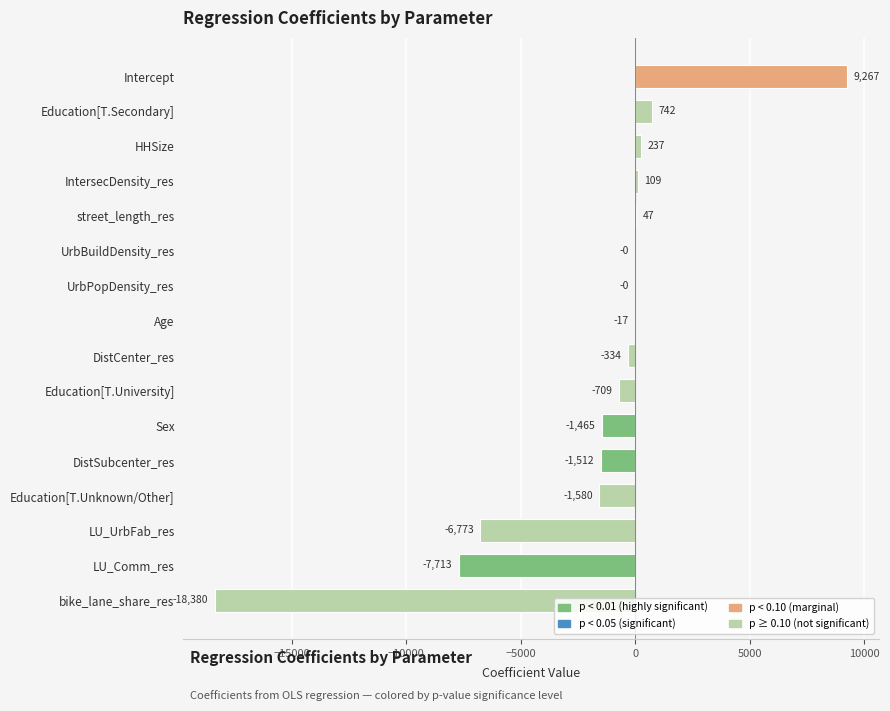

At which label is the value closest to -4556?

LU_UrbFab_res